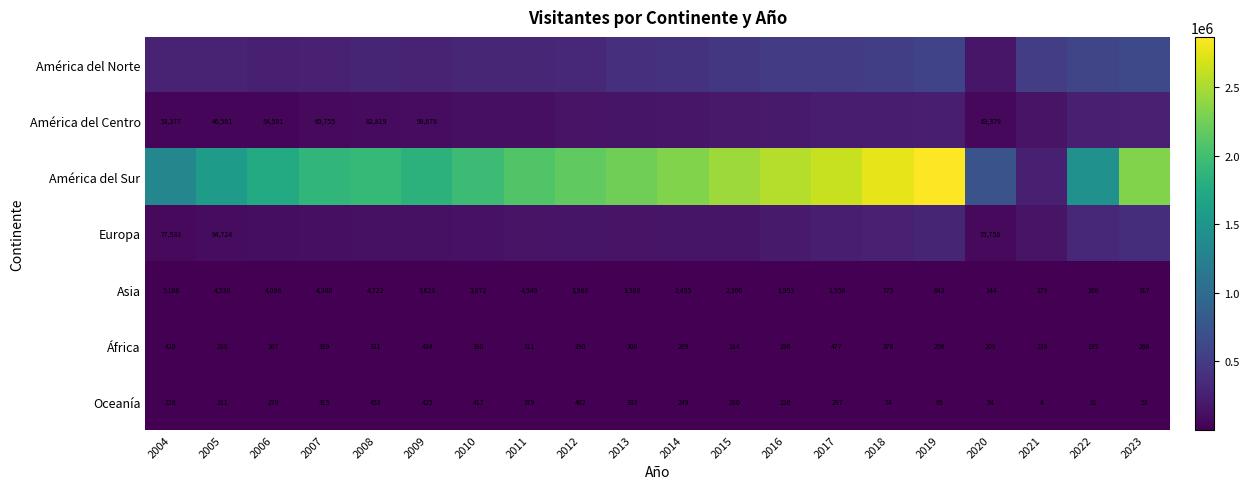

List the labels in order of Oceanía value, largest first.

2008, 2009, 2010, 2012, 2011, 2013, 2007, 2017, 2015, 2006, 2014, 2004, 2016, 2005, 2018, 2019, 2020, 2023, 2022, 2021